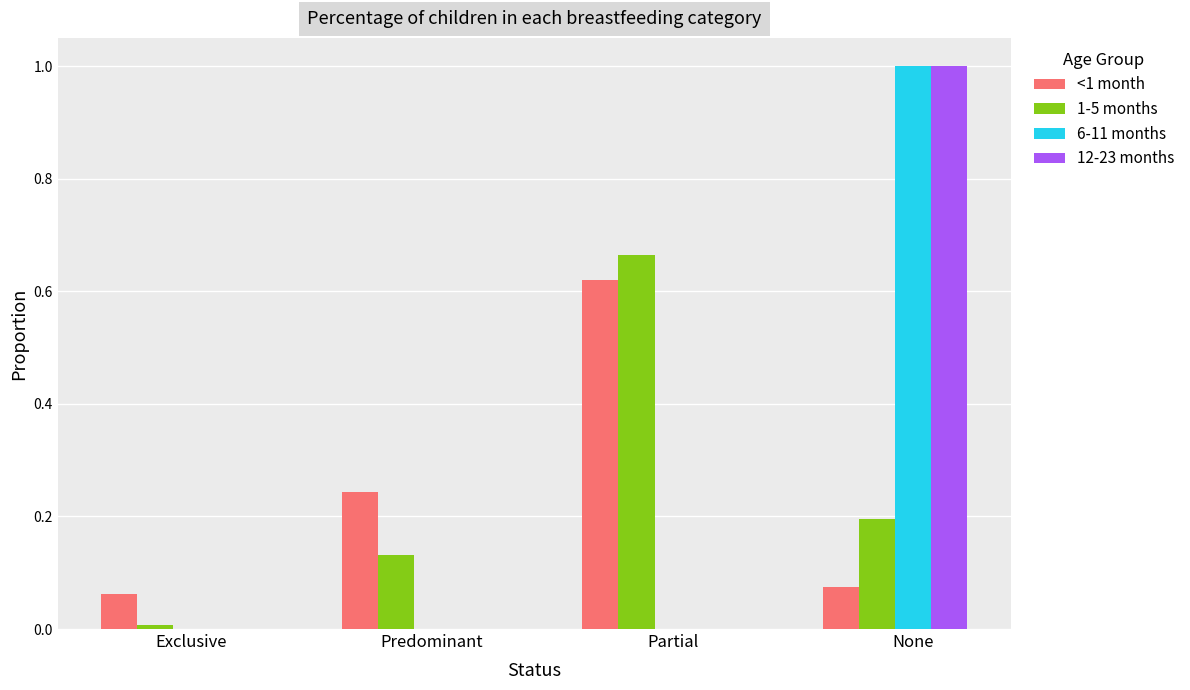

What is the sum of all 1-5 months values?

1.0